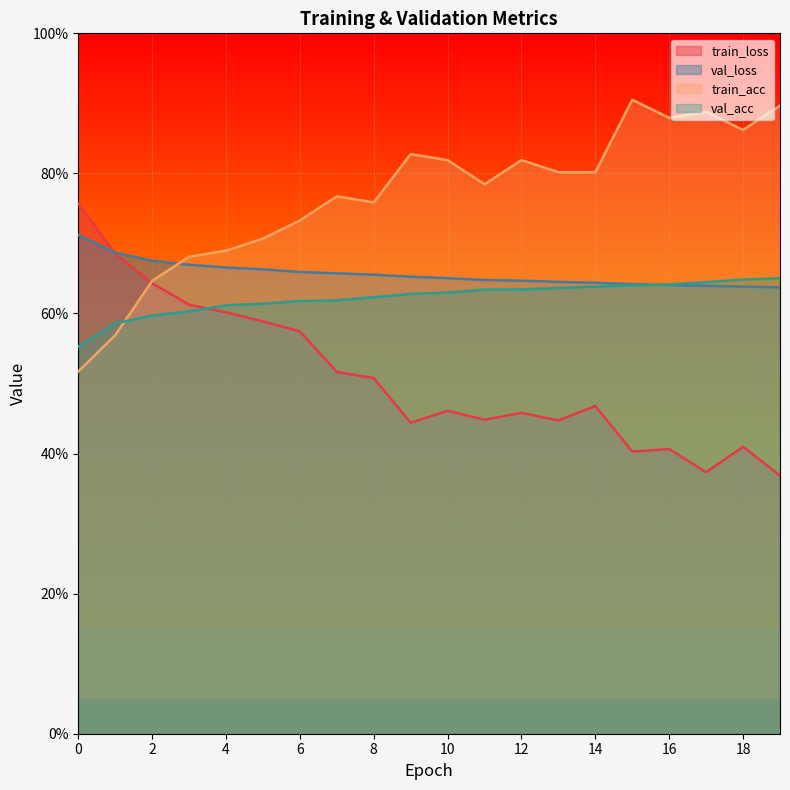

At how many categories does at least one series exceed 0?

20